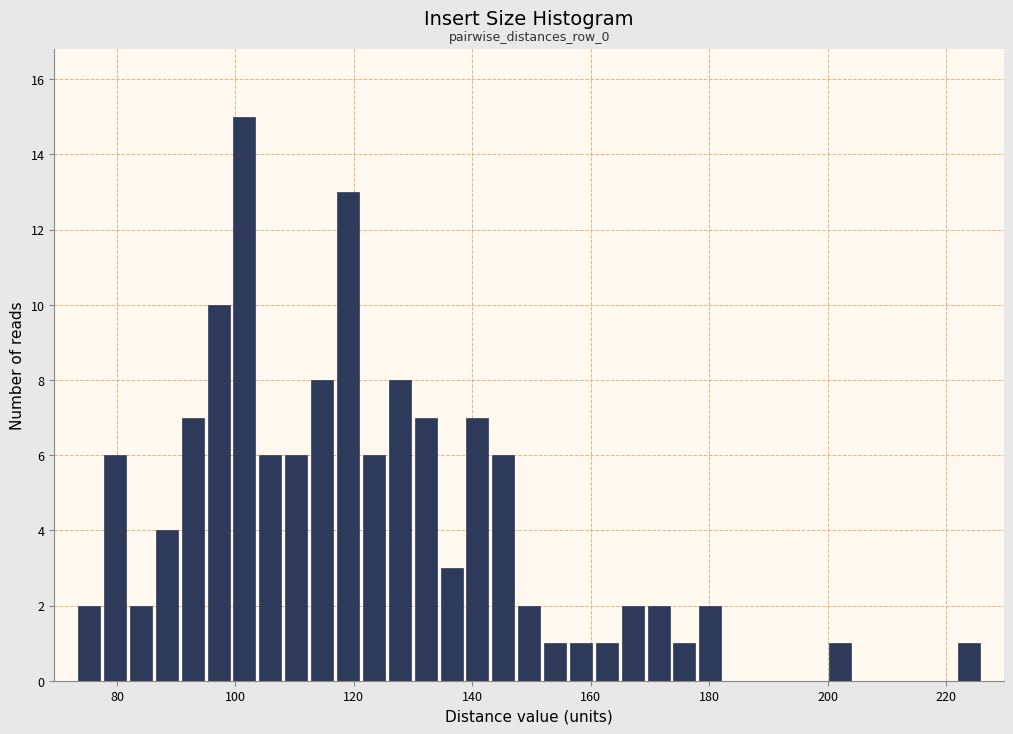

Around what value on the x-axis is the tallest bar? Give the approximate position of its centre, as read against the axis.

102